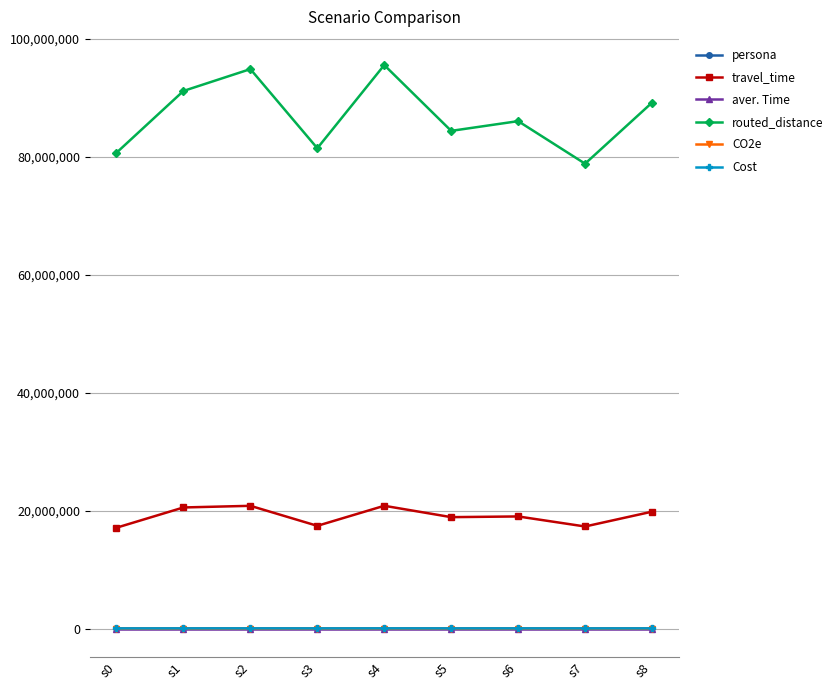

True or false: routed_distance and aver. Time intersect in this chart.

False